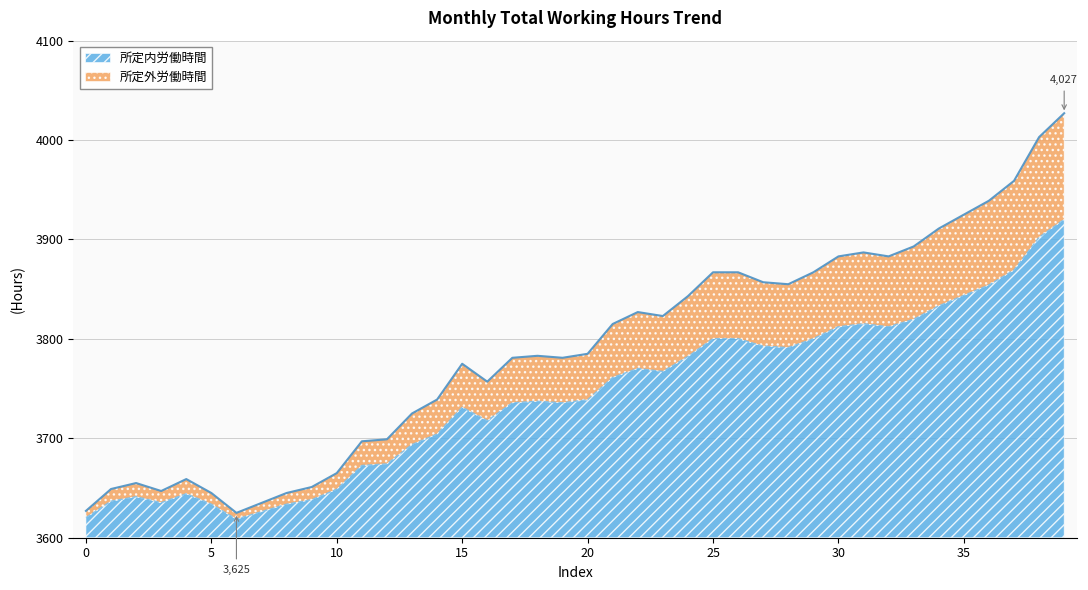

Which label corresponds to the smallest value in the chart?

6